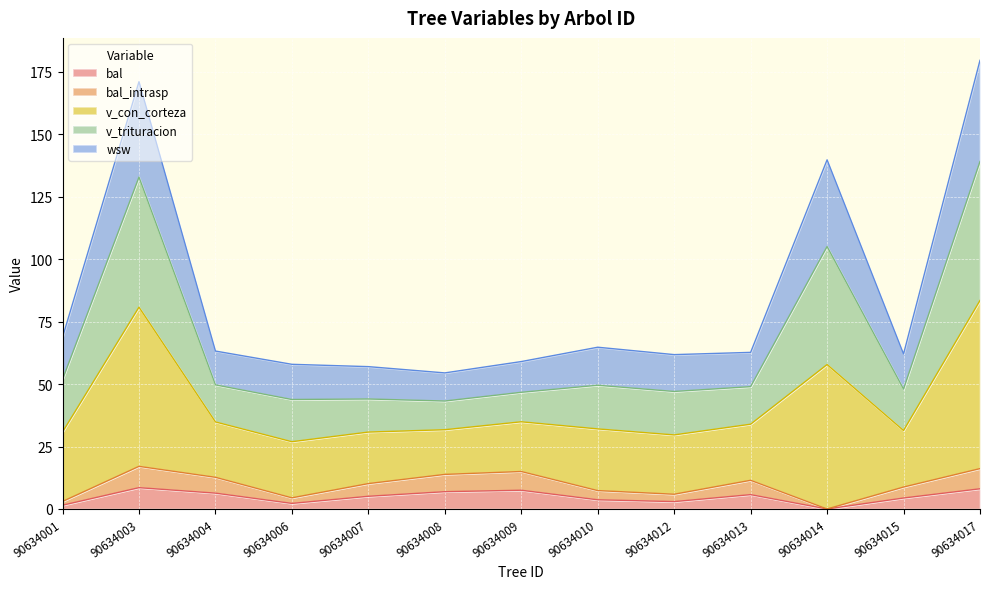

How many lines are shown in the chart?

5